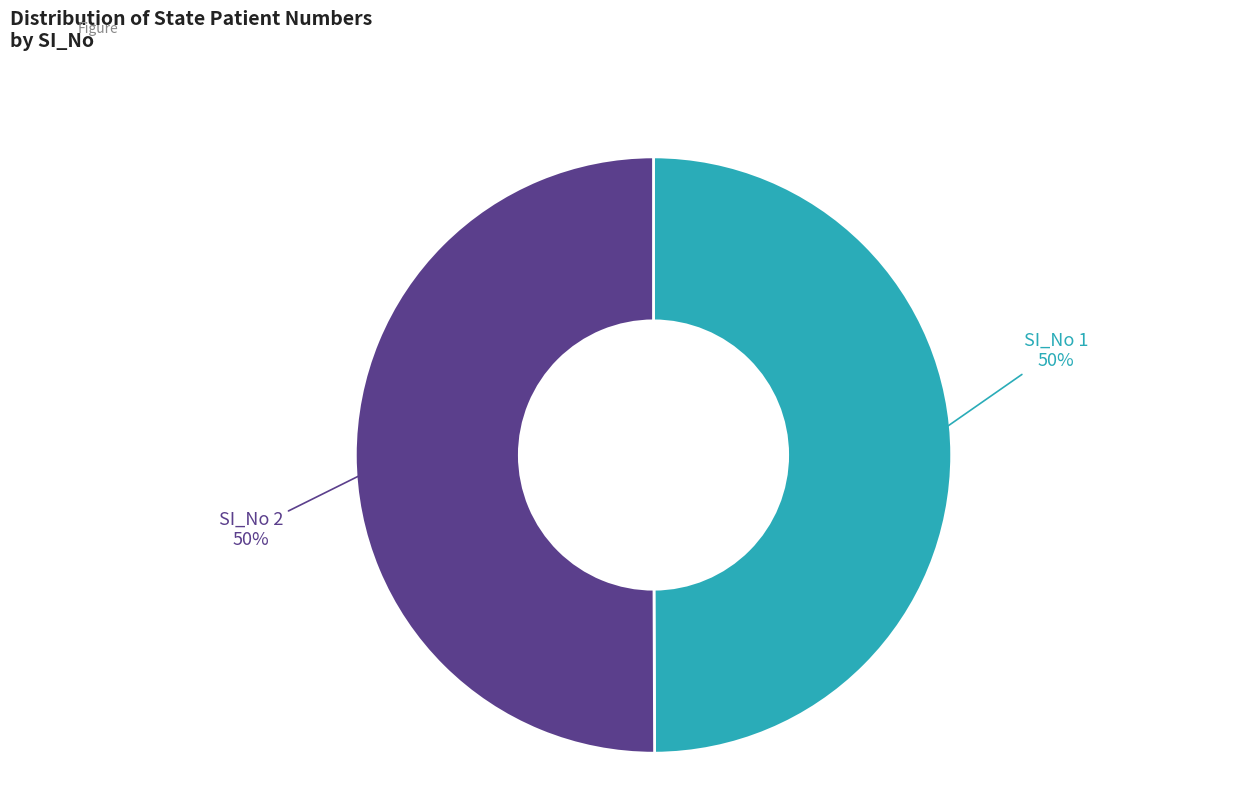

Is the sum of SI_No 1 and SI_No 2 greater than half?

Yes